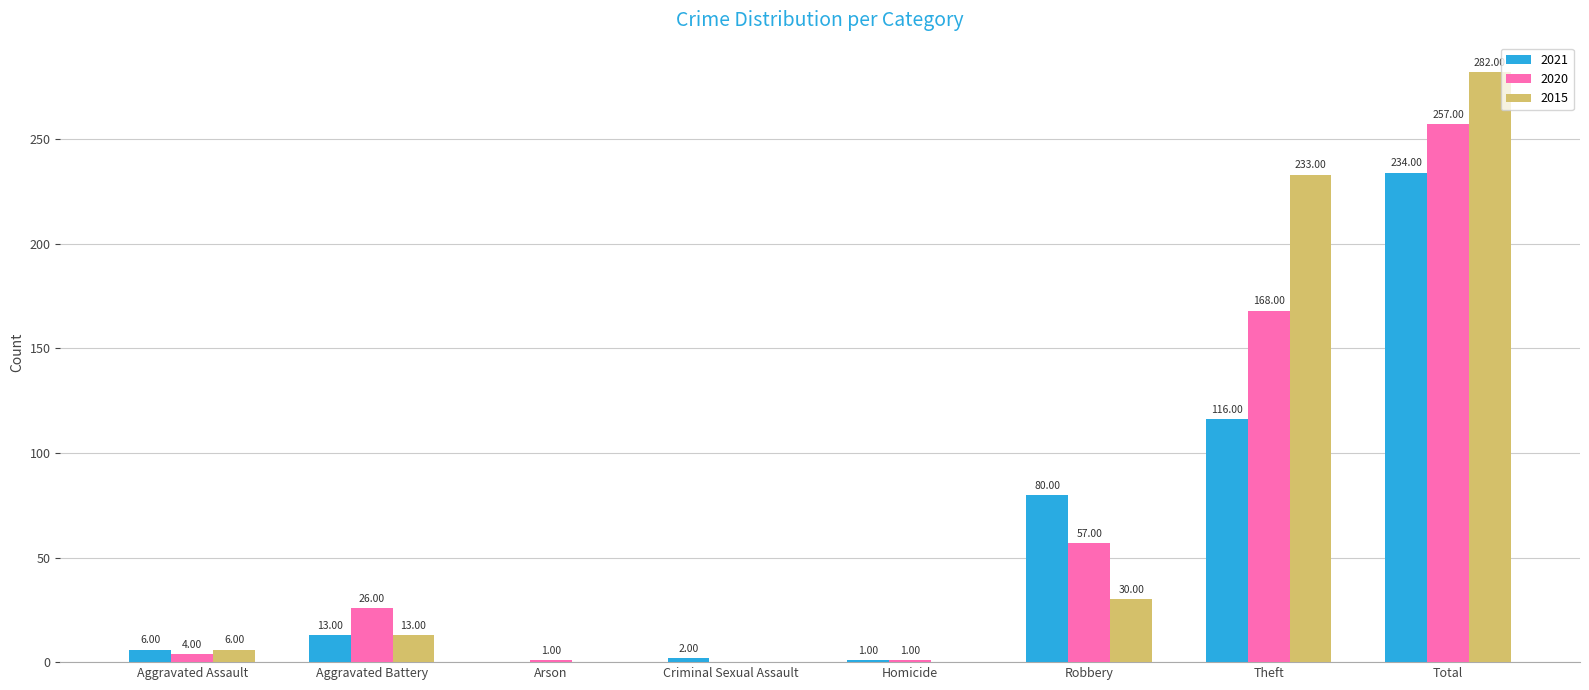

Reading left to right, extract all data points from this chart.

2021: Aggravated Assault=6	Aggravated Battery=13	Arson=0	Criminal Sexual Assault=2	Homicide=1	Robbery=80	Theft=116	Total=234
2020: Aggravated Assault=4	Aggravated Battery=26	Arson=1	Criminal Sexual Assault=0	Homicide=1	Robbery=57	Theft=168	Total=257
2015: Aggravated Assault=6	Aggravated Battery=13	Arson=0	Criminal Sexual Assault=0	Homicide=0	Robbery=30	Theft=233	Total=282